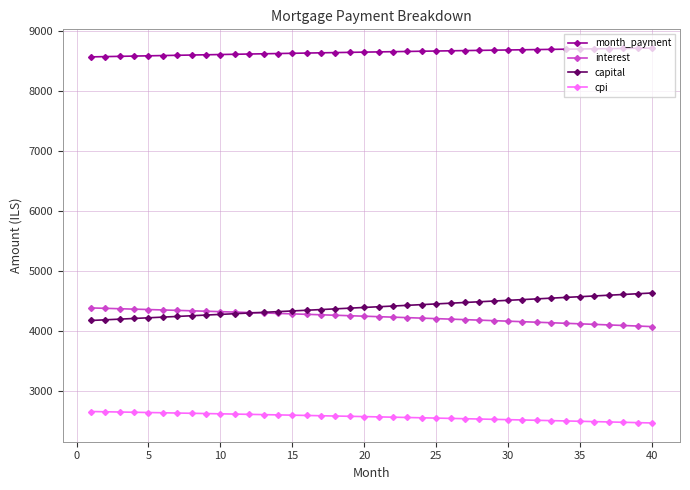

Which series has the largest total across all categories?

month_payment